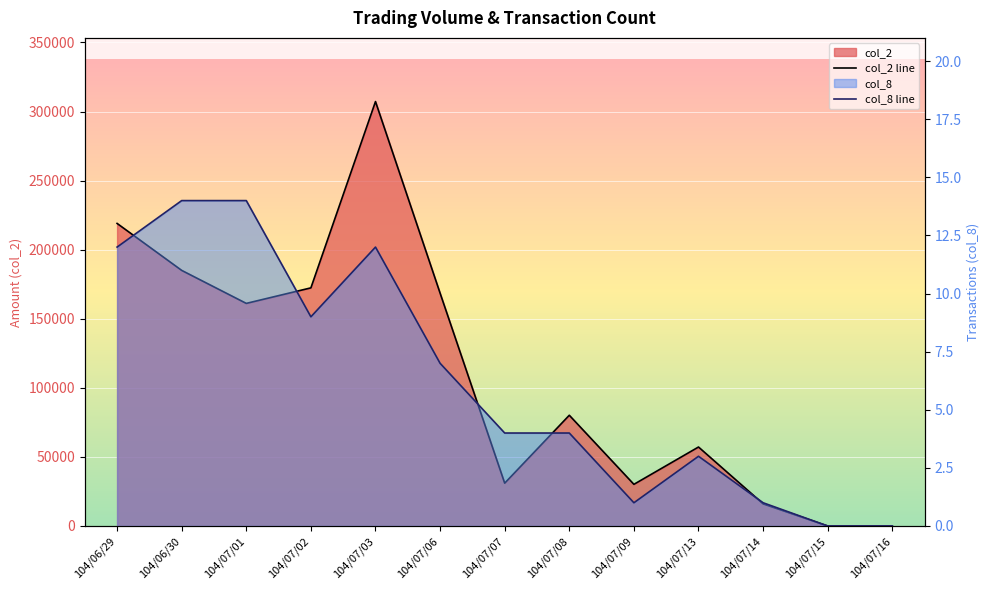

What is the total value across all series at 104/07/13?

57173